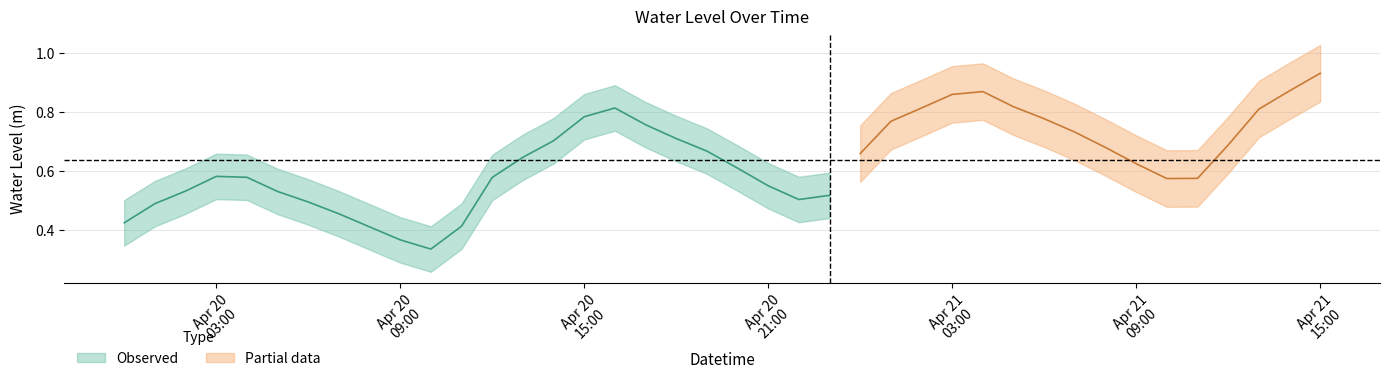

Which label corresponds to the largest value in the chart?

2023-04-21 15:00:00